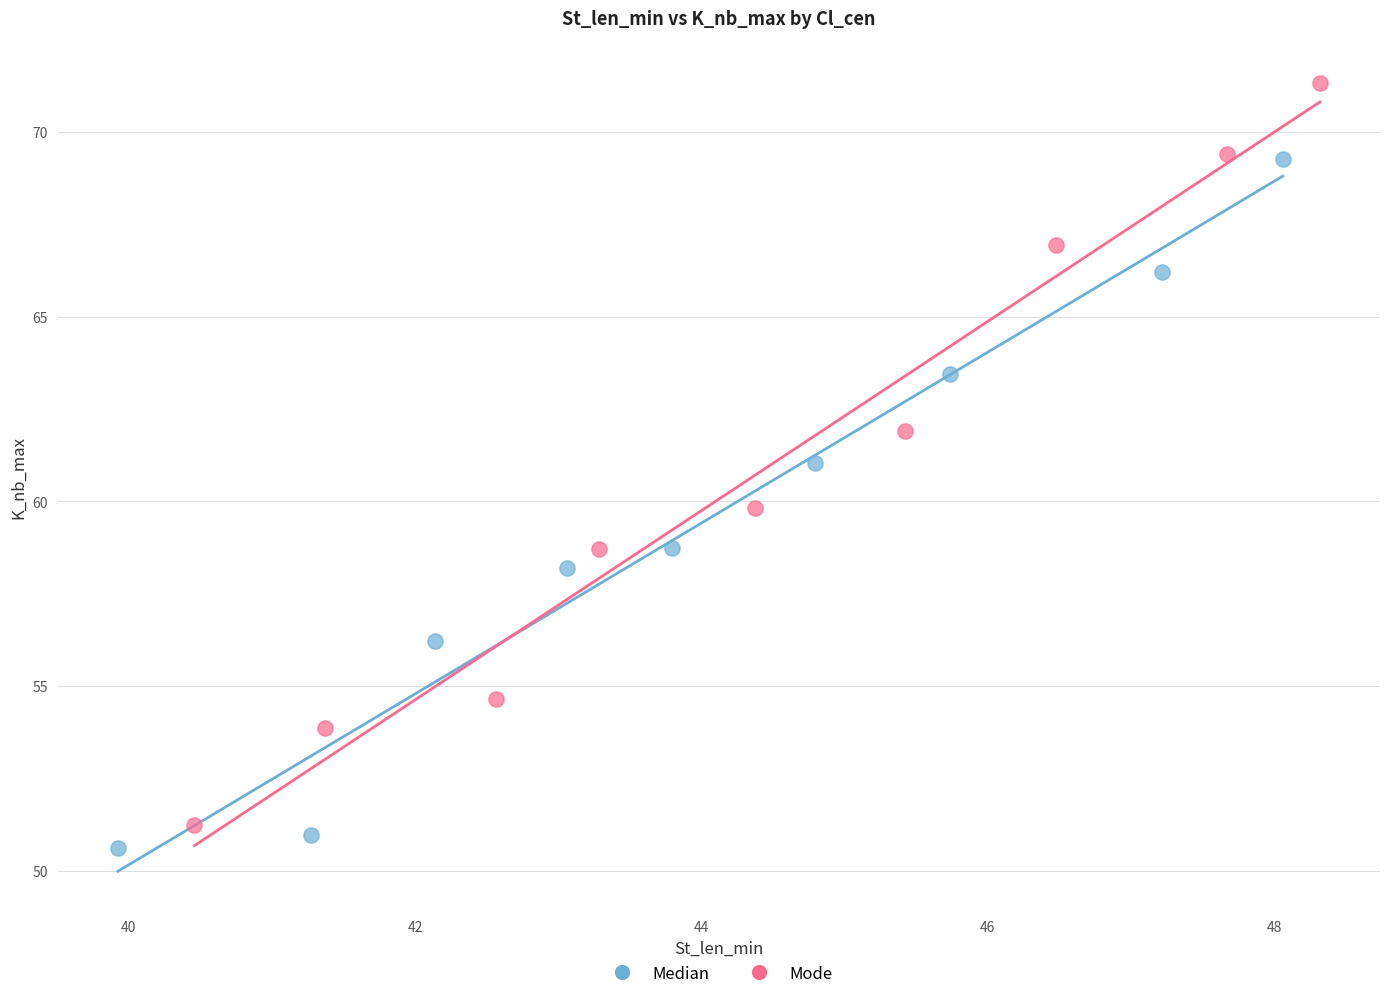

Which series contains the highest Y value?

Mode